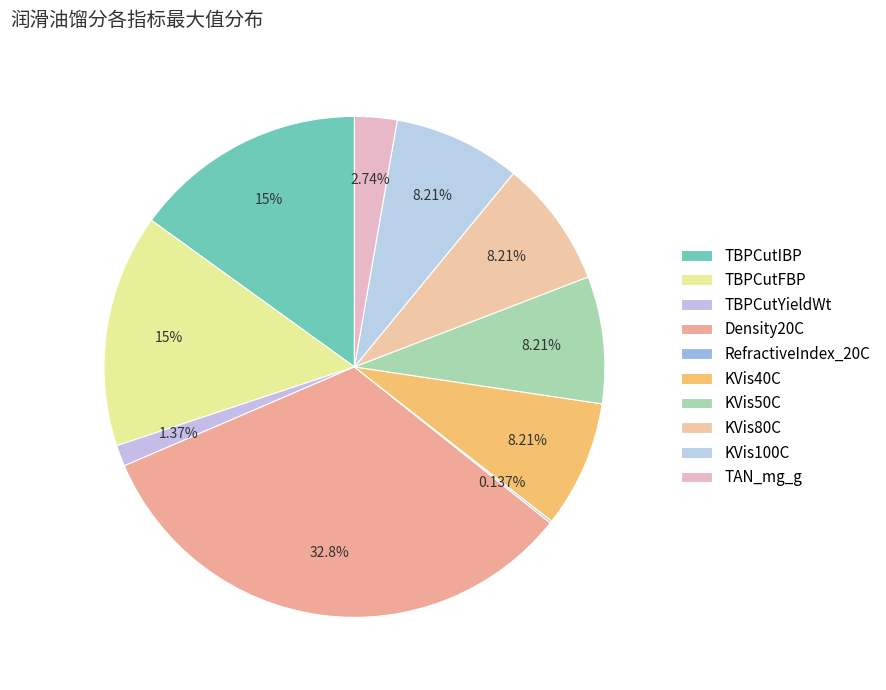

Does any single category account for the majority?

No